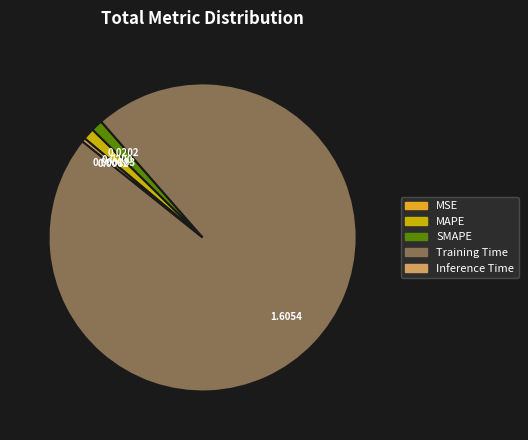

Which has a higher value, Inference Time or Training Time?

Training Time